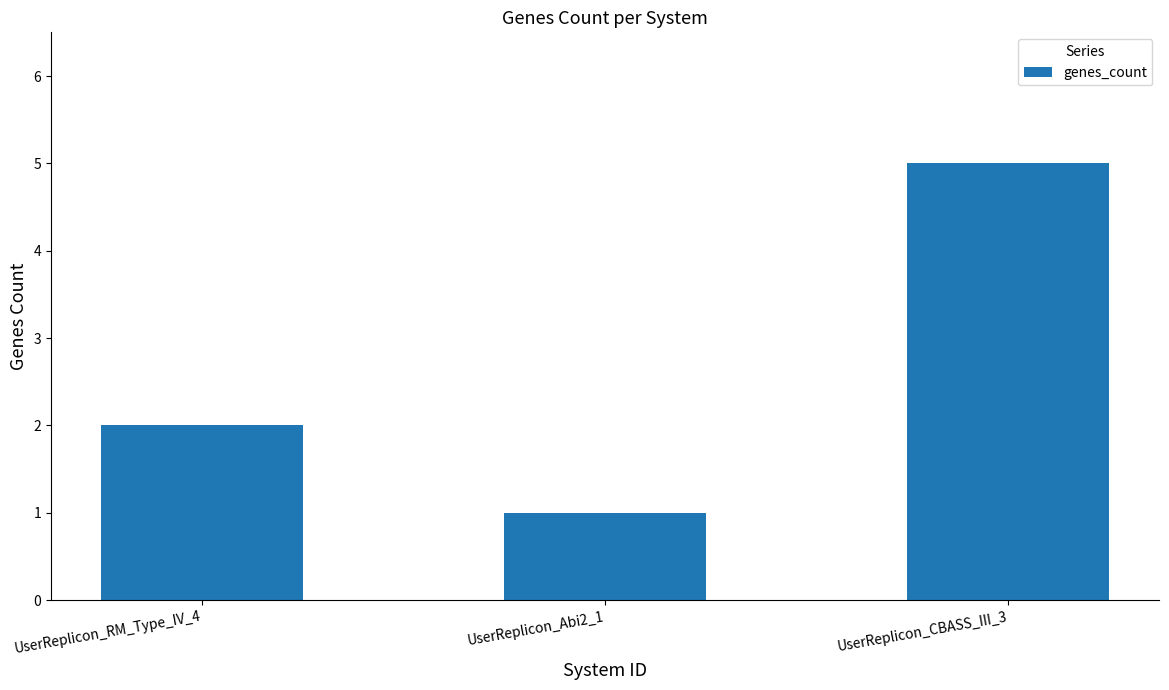

Are the bars grouped side by side (vs. stacked)?

No